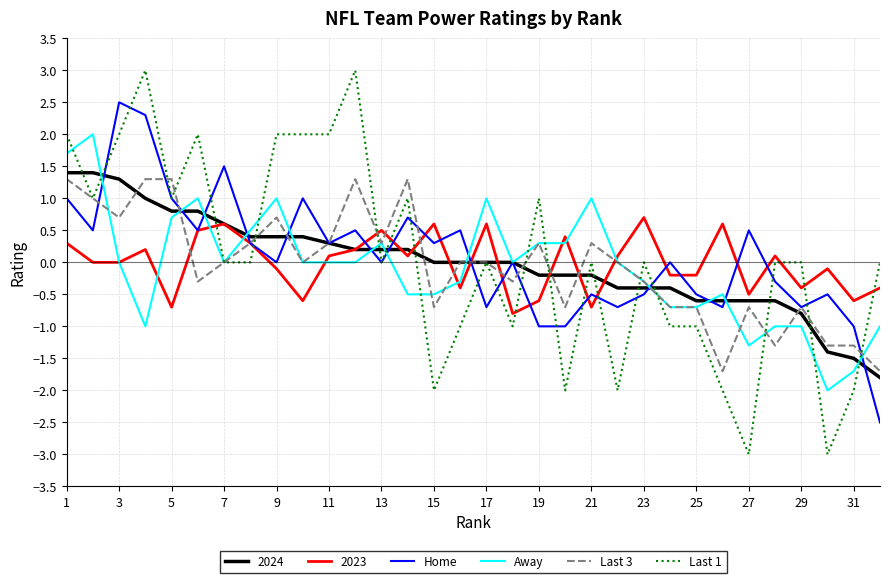

How many lines are shown in the chart?

6